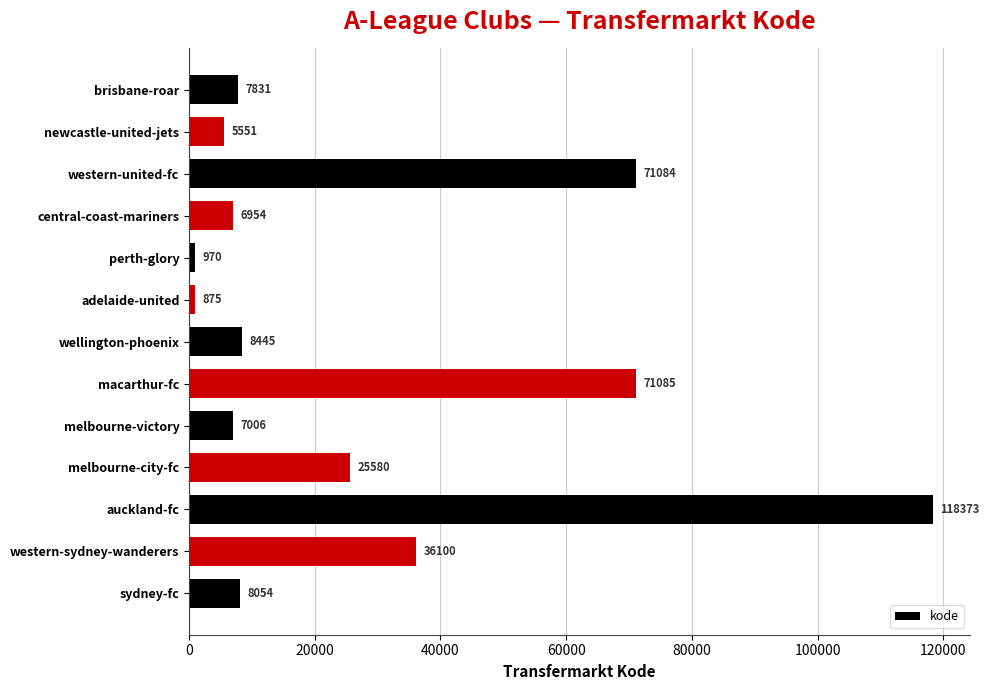

Is it true that the value at perth-glory is 970?

True